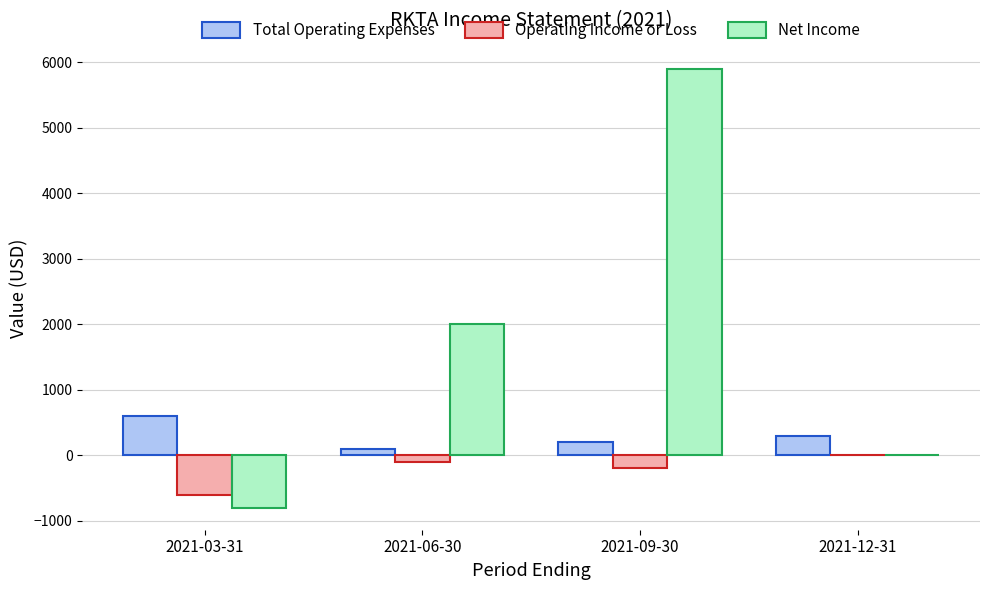

Count the Net Income values in the range 0 to 5900.

3